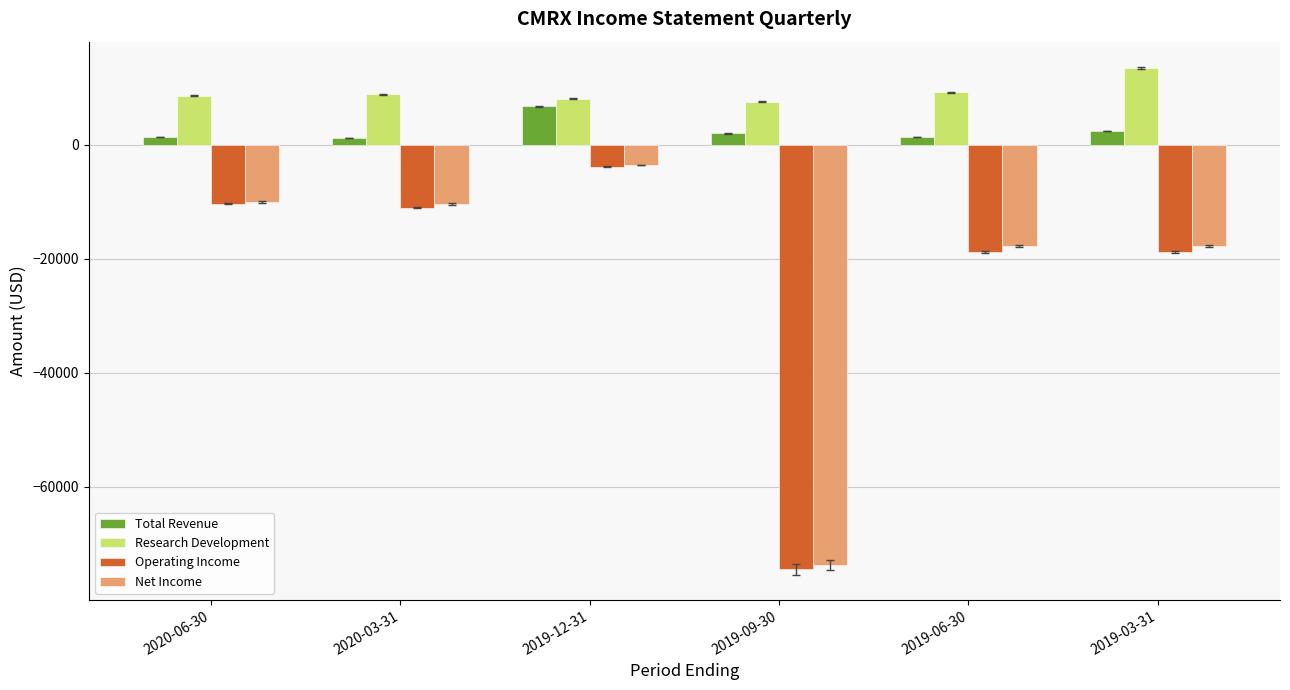

What is the spread (max minus min) of values at 2020-06-30?

18900